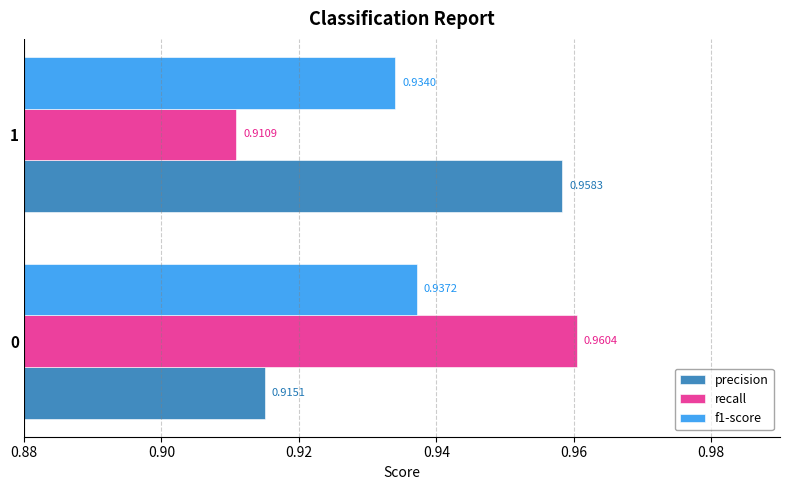

At which label does precision reach its peak?

1